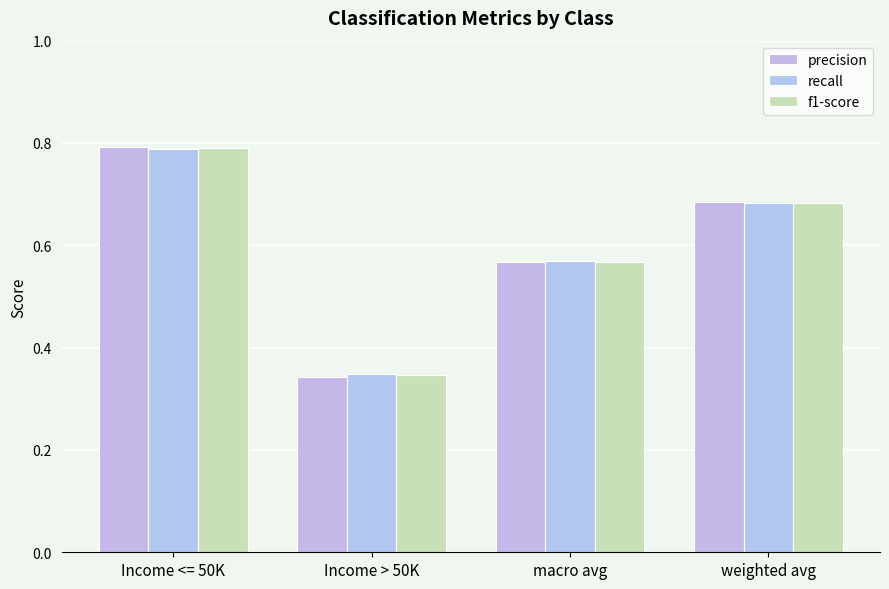

At how many categories does at least one series exceed 0?

4